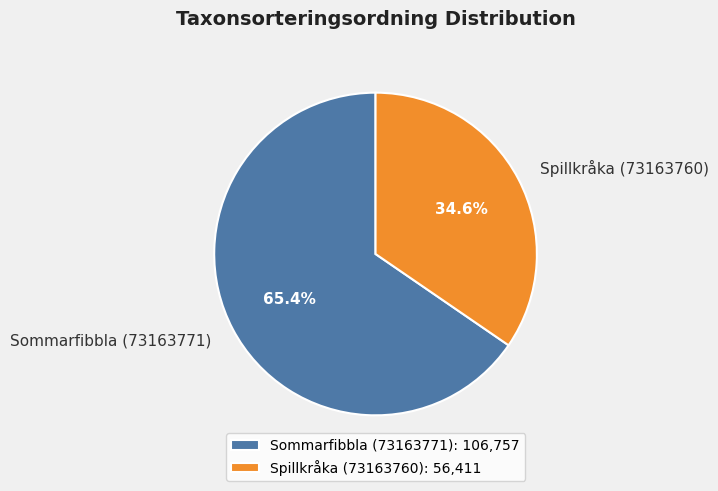

What is the total percentage of Sommarfibbla (73163771) and Spillkråka (73163760)?

100.0%